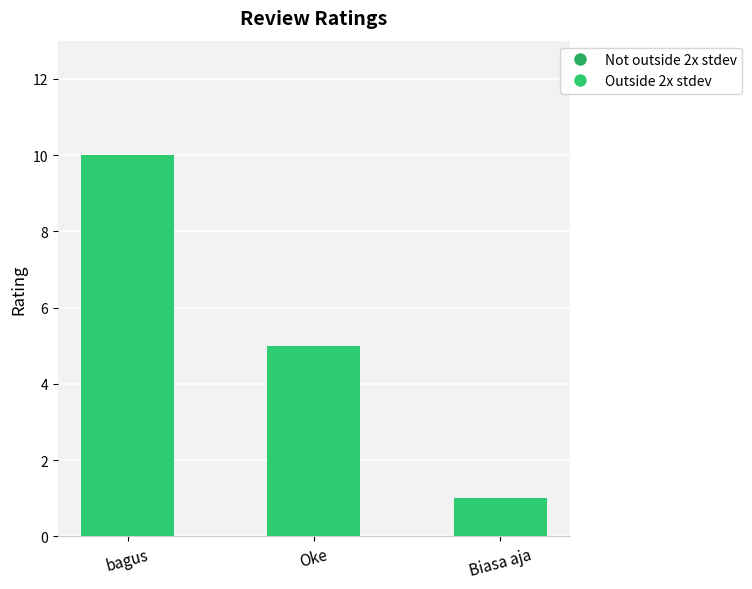

Which label corresponds to the smallest value in the chart?

Biasa aja